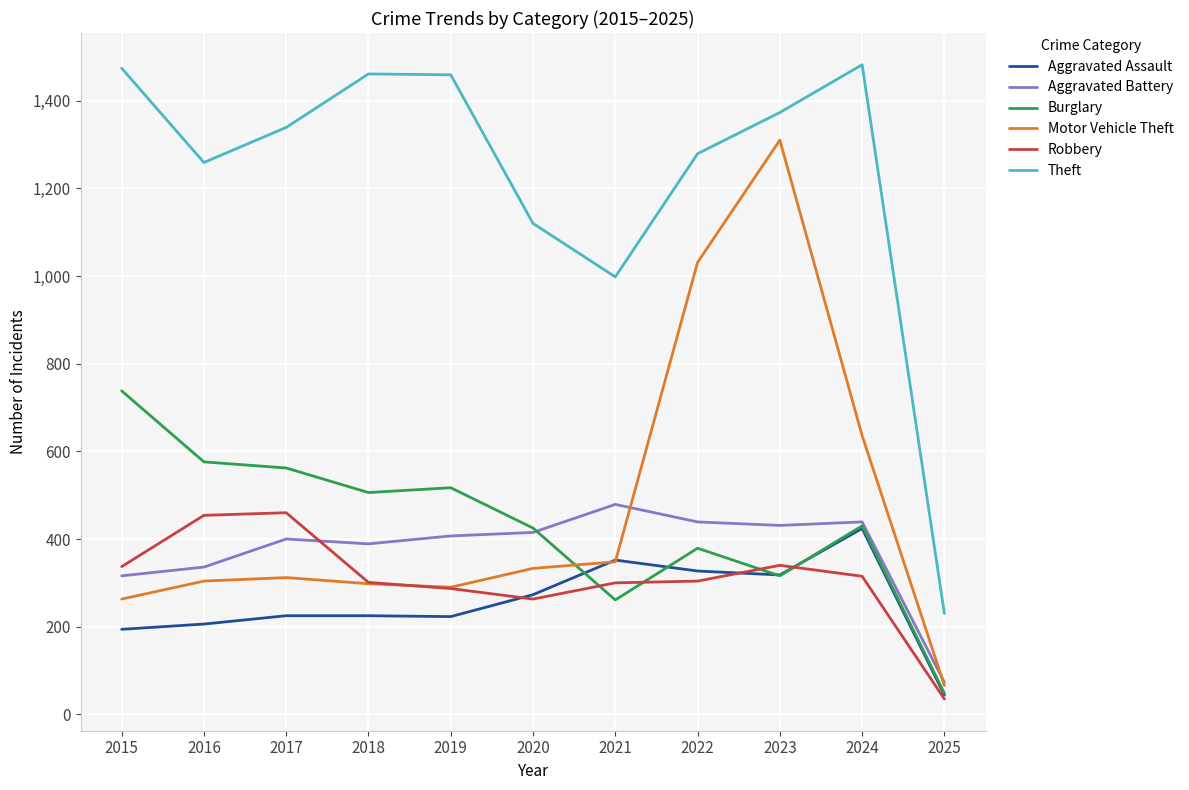

True or false: Burglary and Aggravated Battery cross at least once.

True